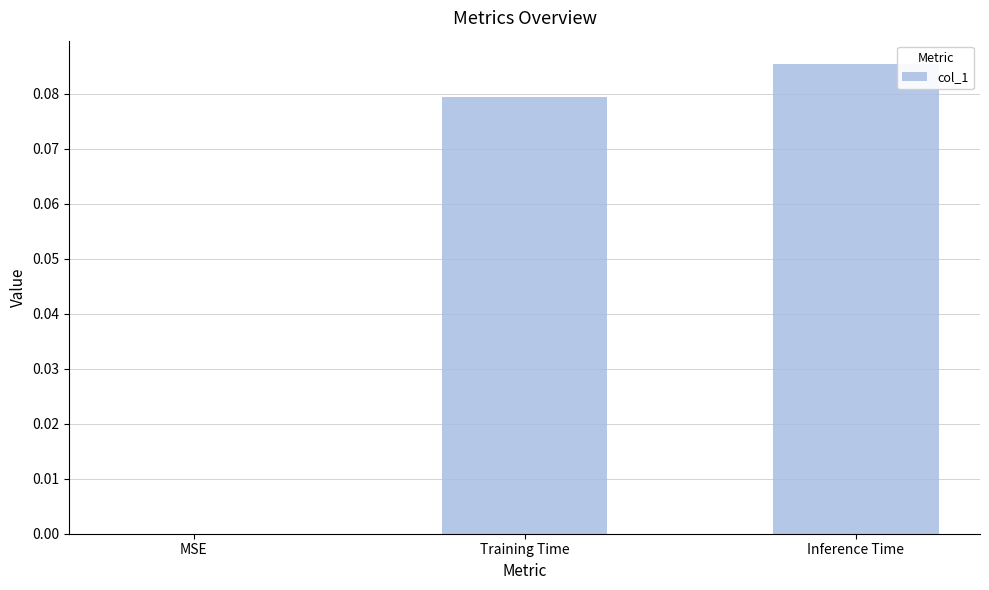

Is it true that the value at Training Time is 0.0?

False